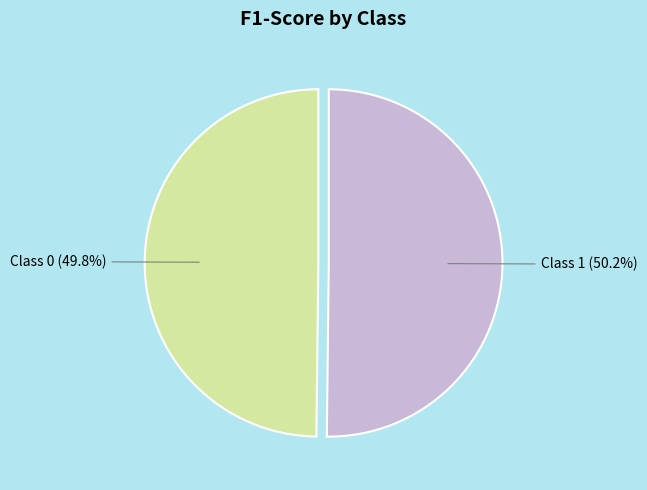

What percentage do Class 0 and Class 1 together represent?

100.0%